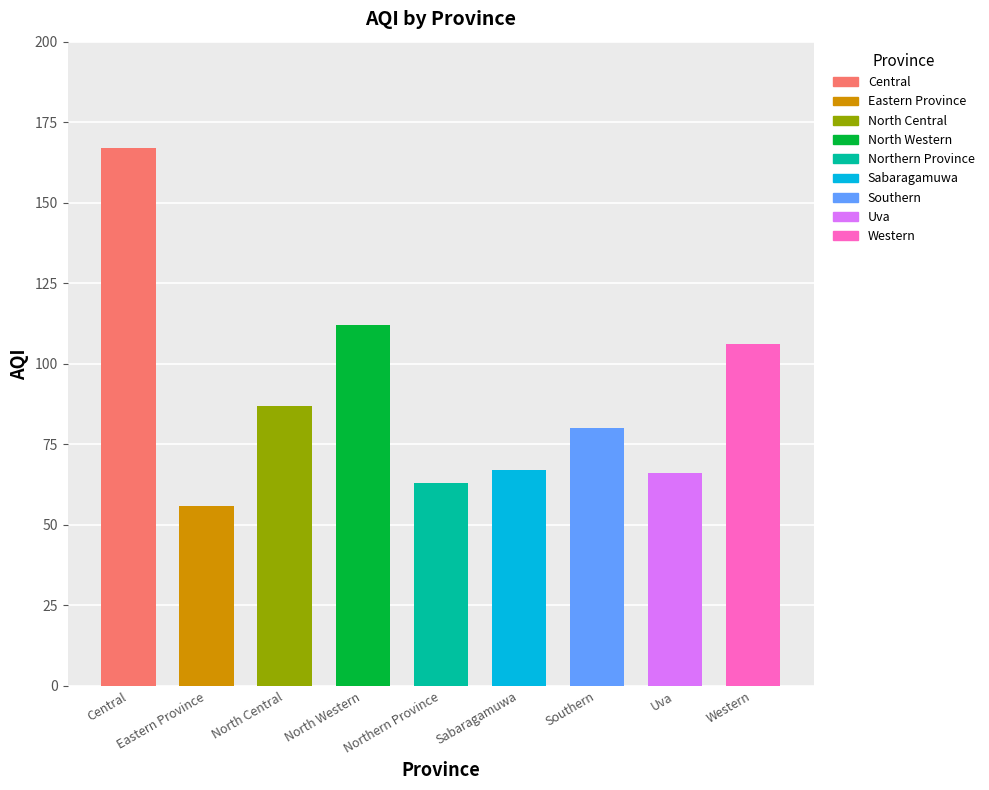

How many bars are there in total?

9